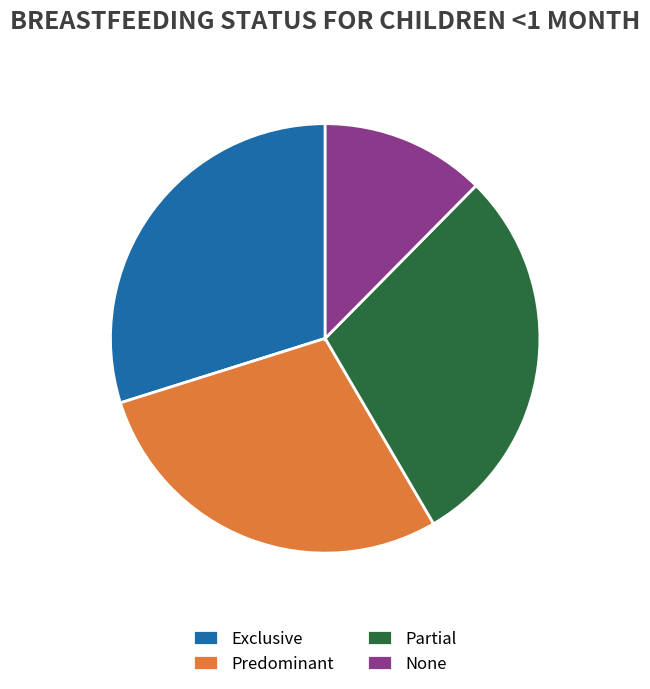

Count the number of slices in the pie.

4